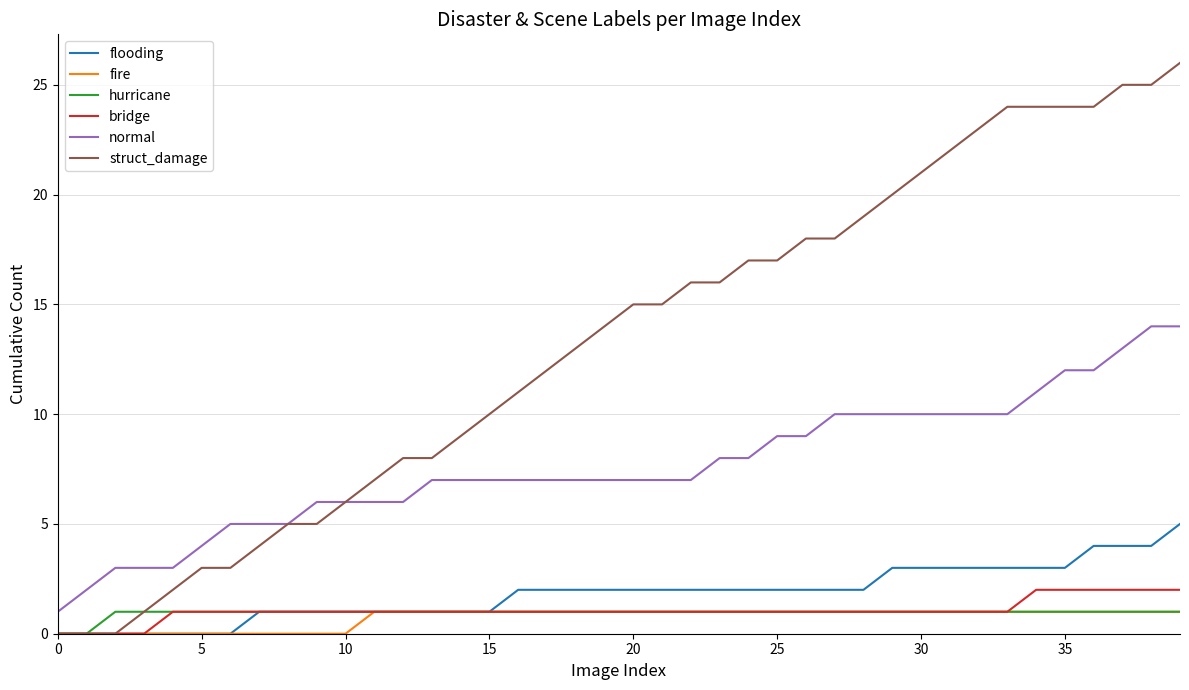

What is the greatest value displayed?

26